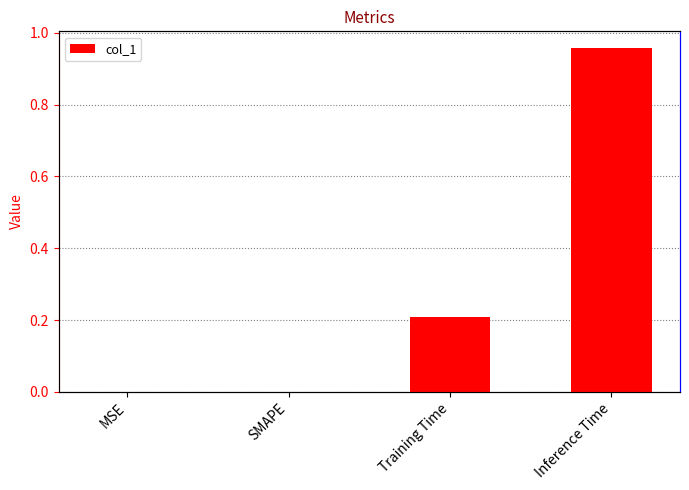

Is it true that the value at SMAPE is 0.4?

False